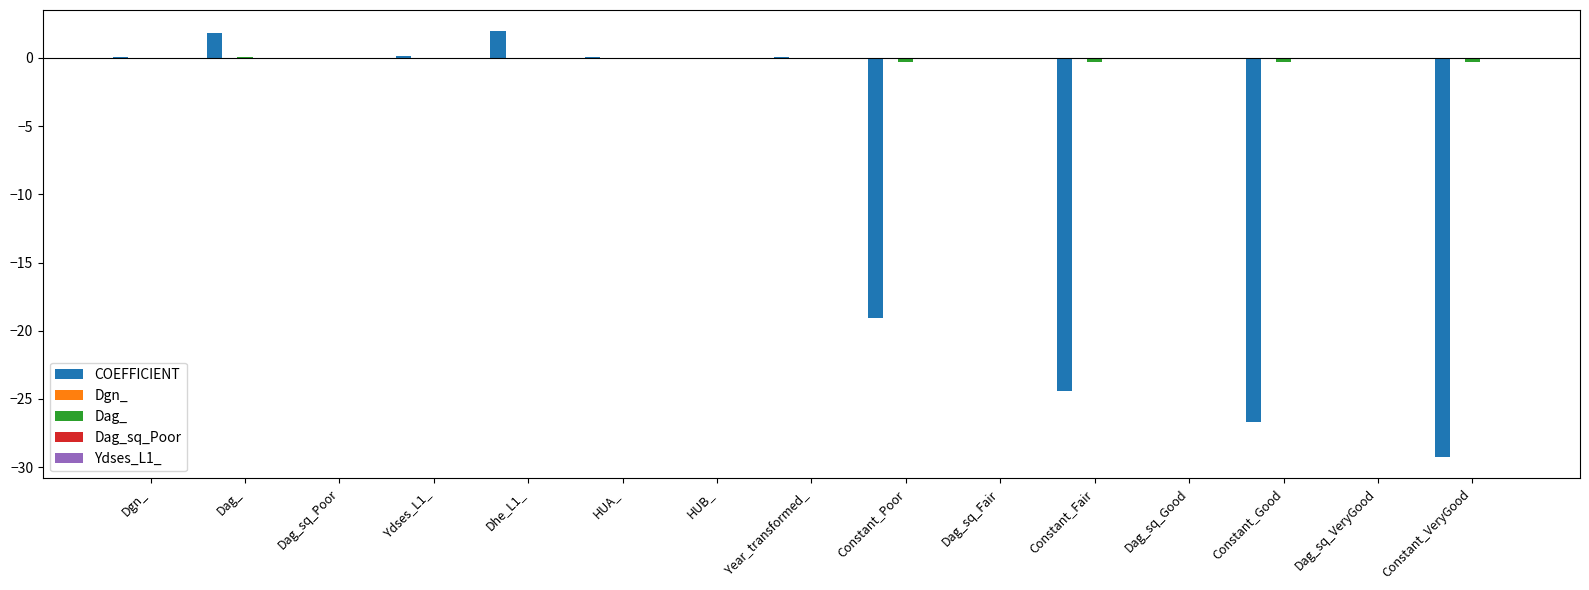

Count the number of categories in the chart.

15